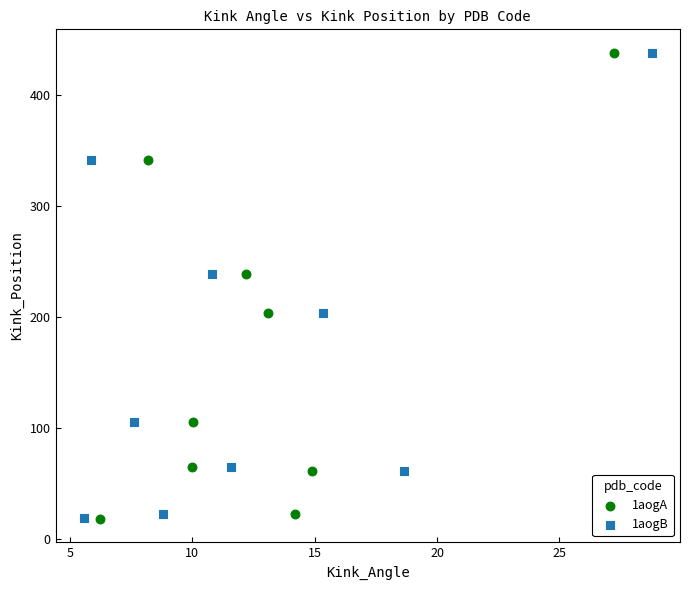

Which series has the largest Y range (max minus min)?

1aogA